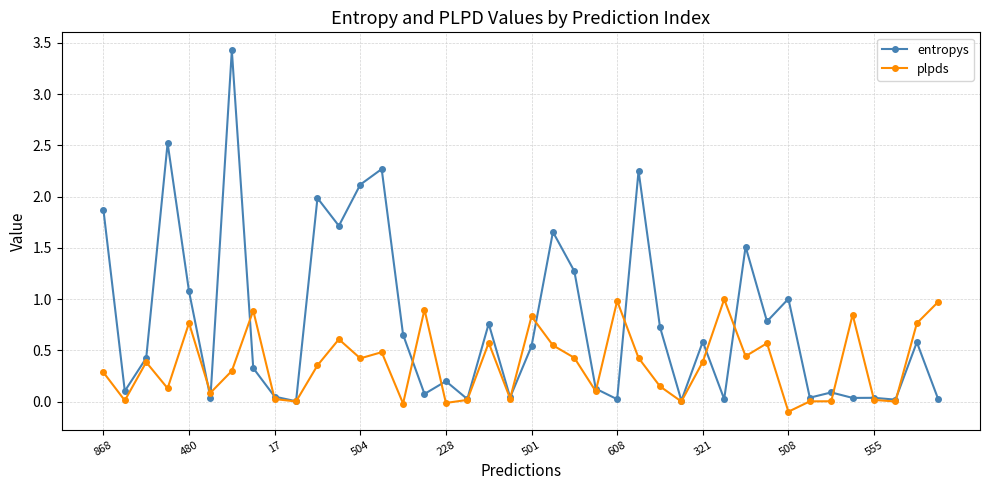

What is the maximum value for entropys?

3.4